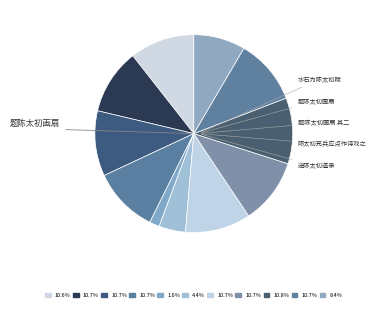

How many slices are in this pie chart?

11